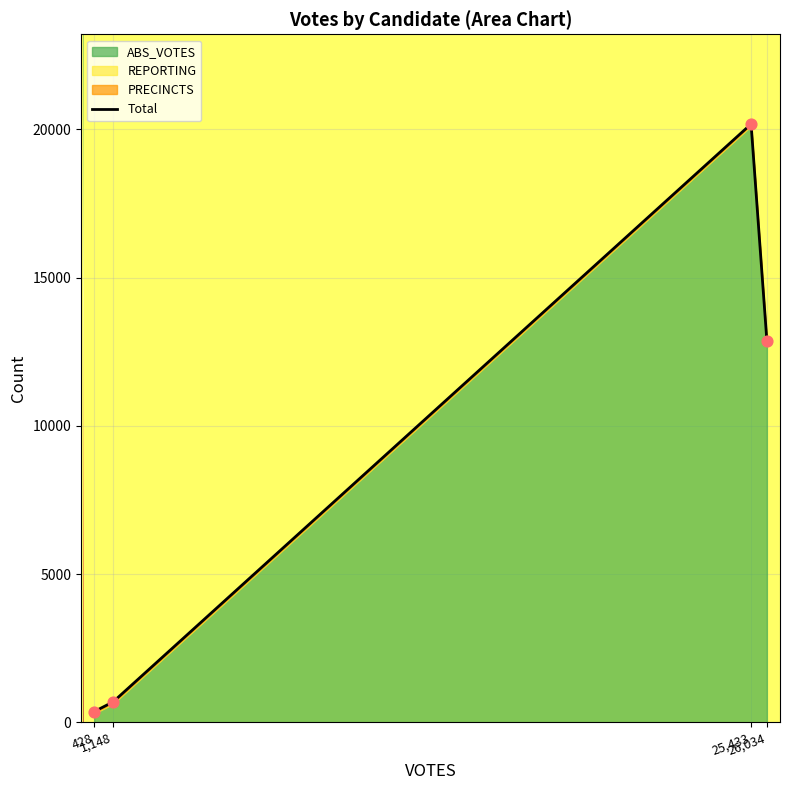

What is the change in value from 428 to 1,148?

+327